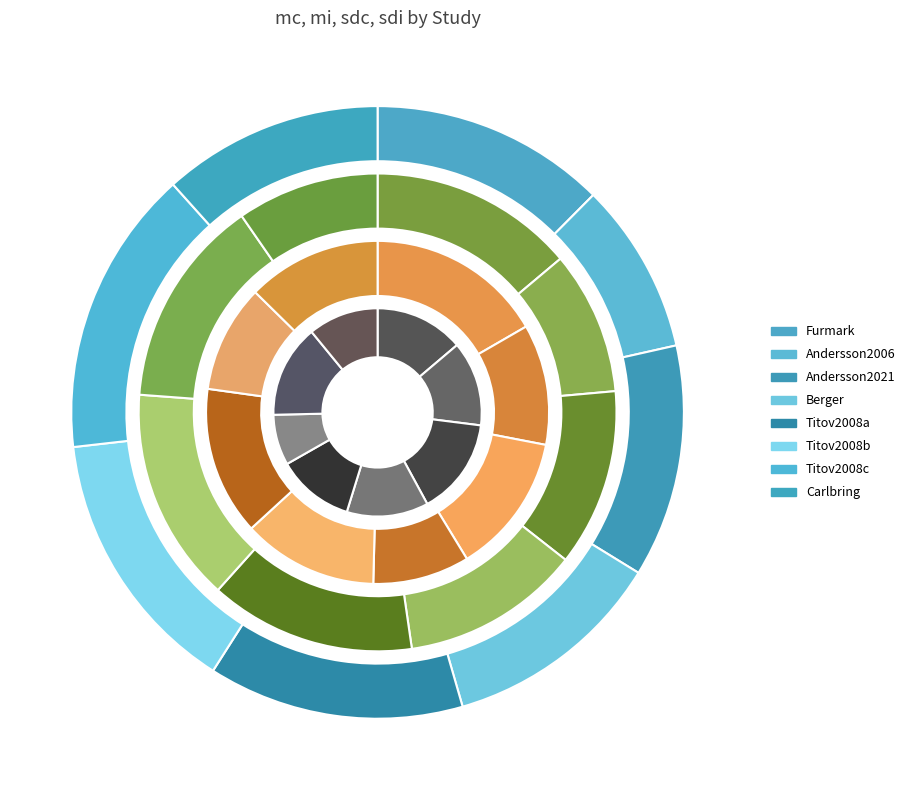

Which series changed the most between Titov2008a and Titov2008c?

mc